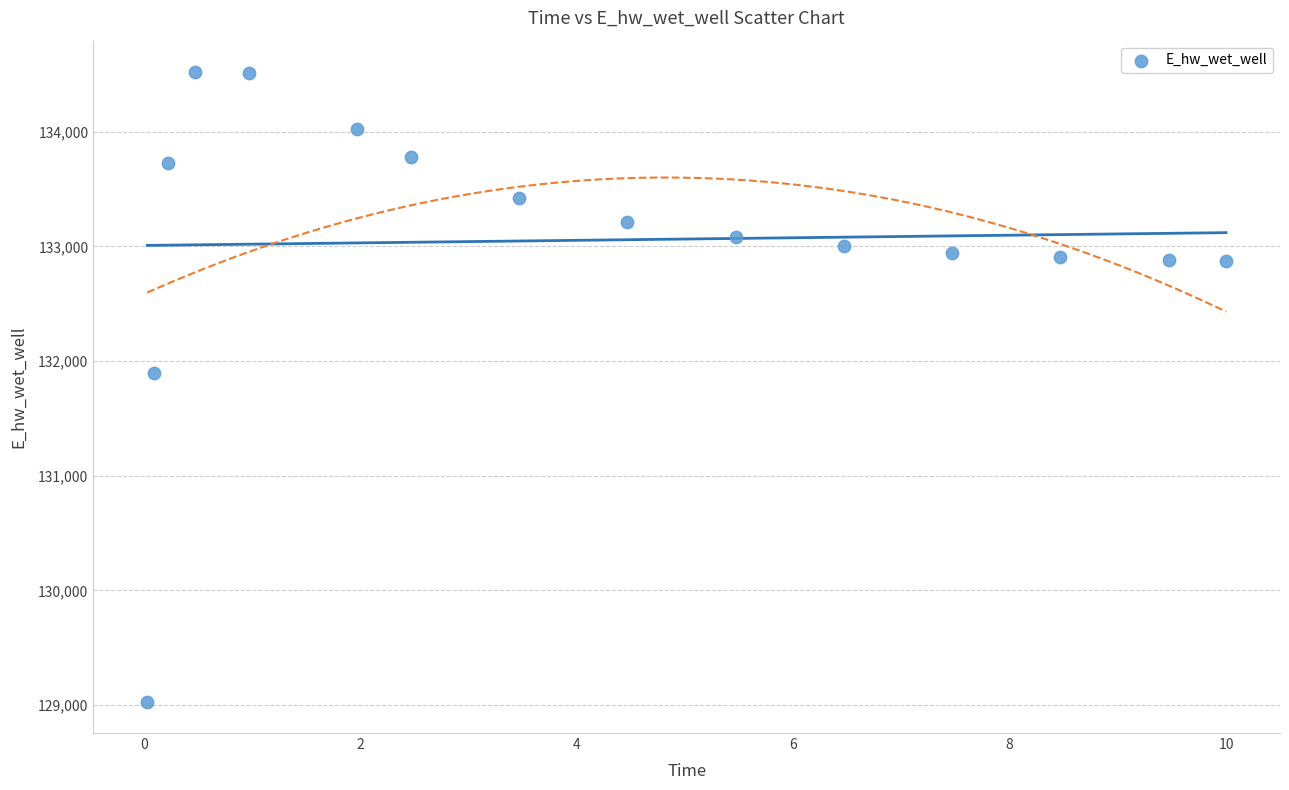

What is the range of X values (max minus min)?

10.0